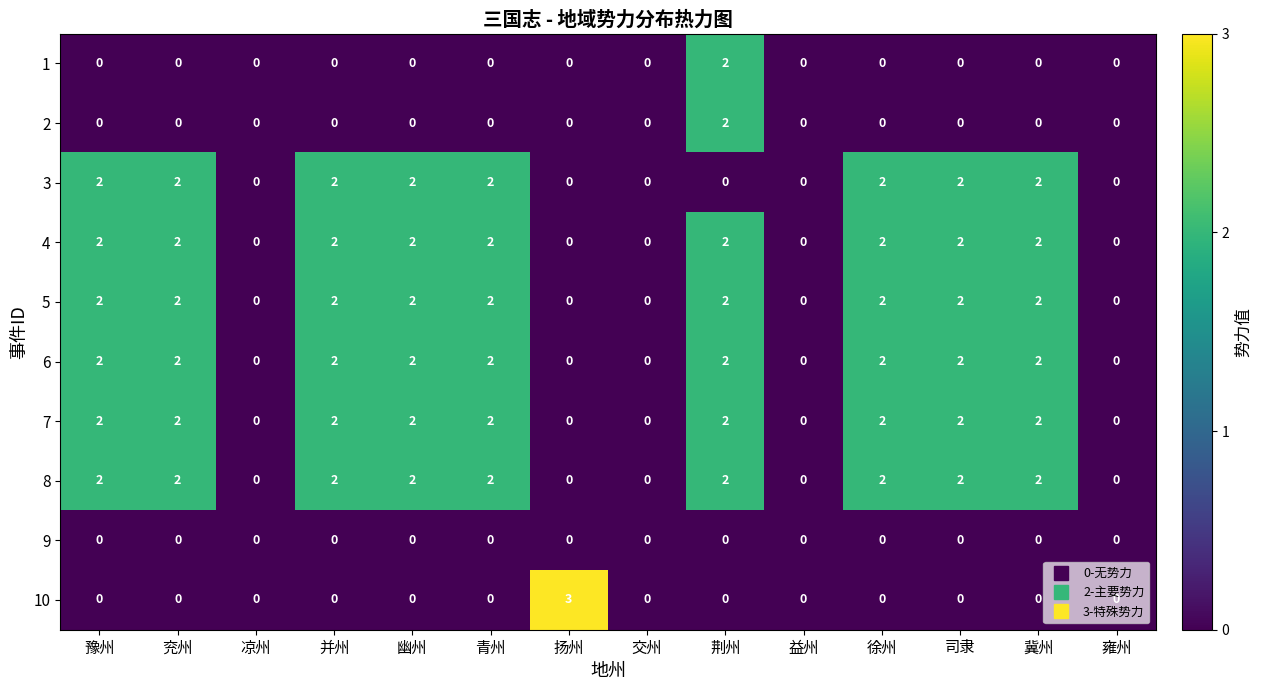

Which series has the widest spread of values?

10